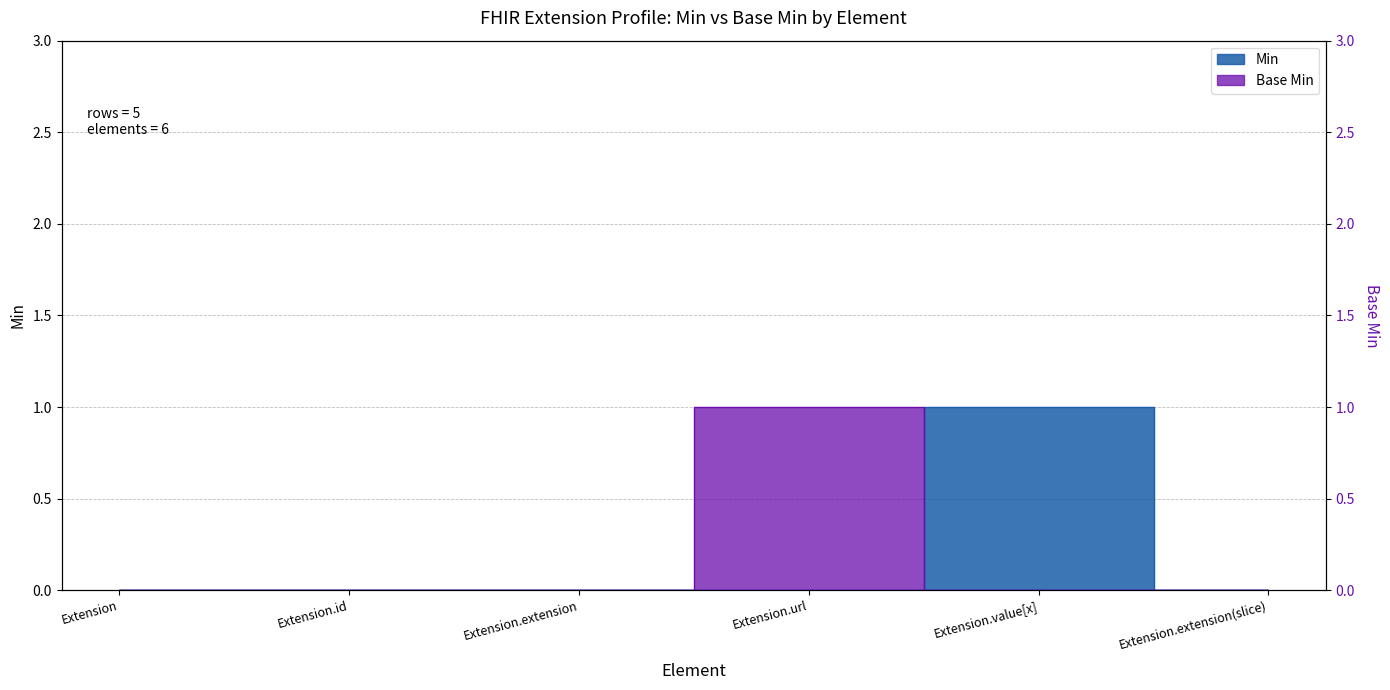

Which category has the highest value in the Min series?

Extension.value[x]